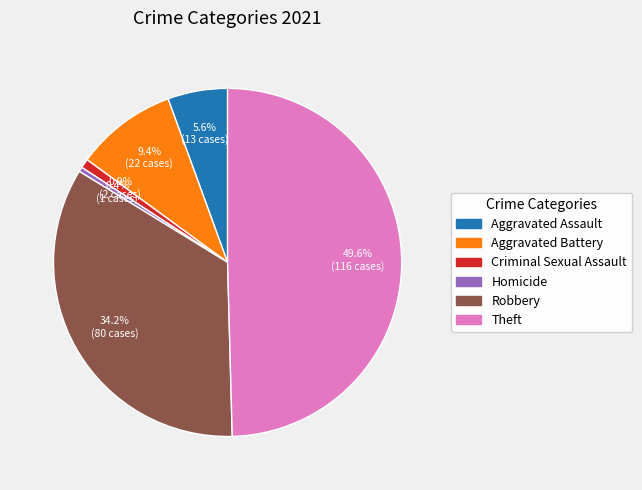

Between Robbery and Aggravated Battery, which is larger?

Robbery